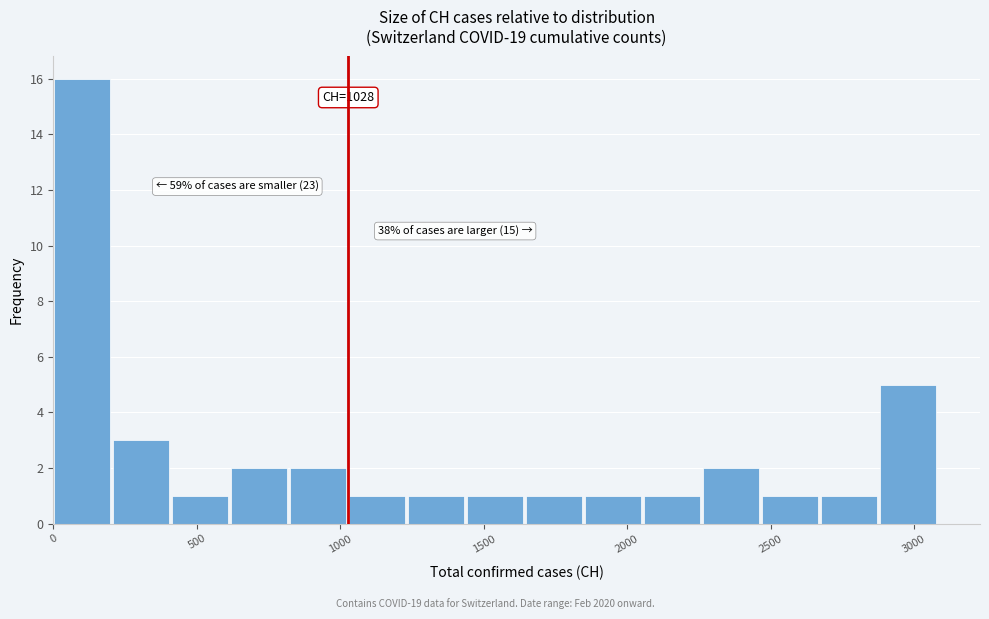

Over which range of the x-axis is the bar tallest?

0 to 200